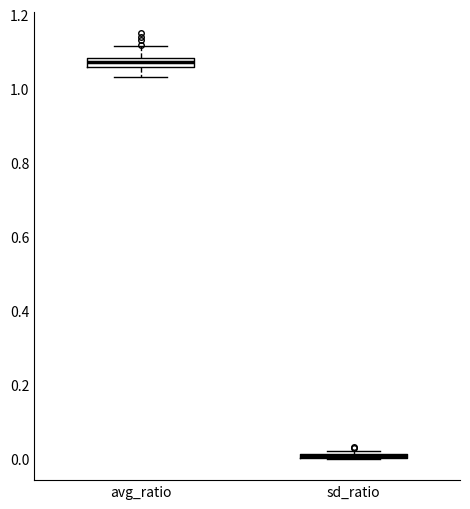

Where is the upper edge of the box for sd_ratio on the y-axis? The values are not printed on the chart, so give them approximately, as read against the axis.

0.02